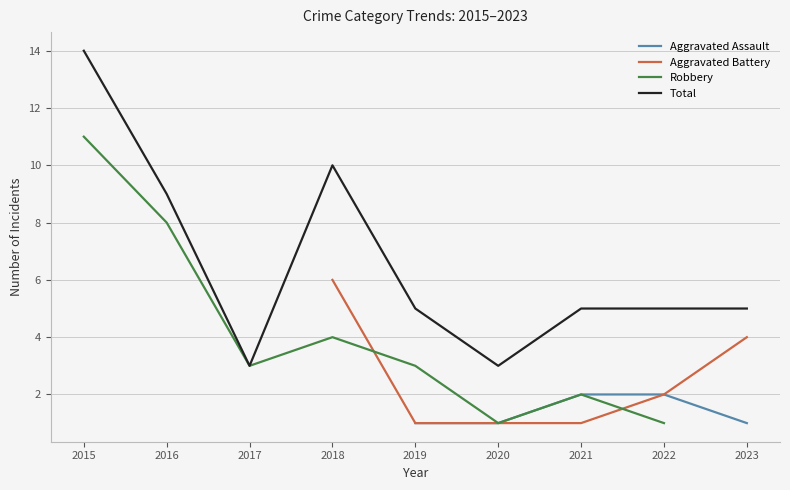

Which has a higher value, 2017 or 2020?

2020